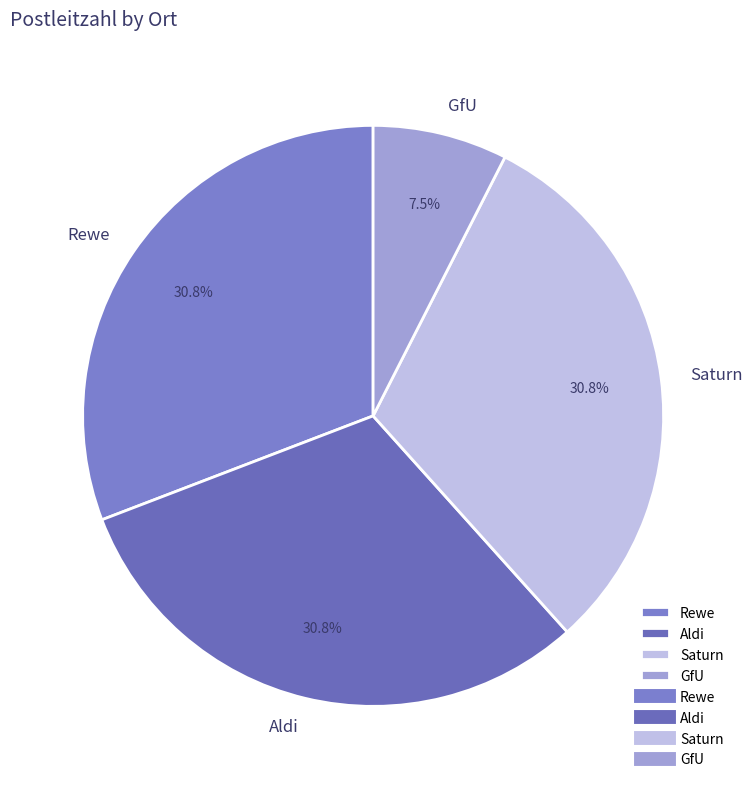

Approximately how many times larger is the value at Aldi compared to Saturn?

1.0